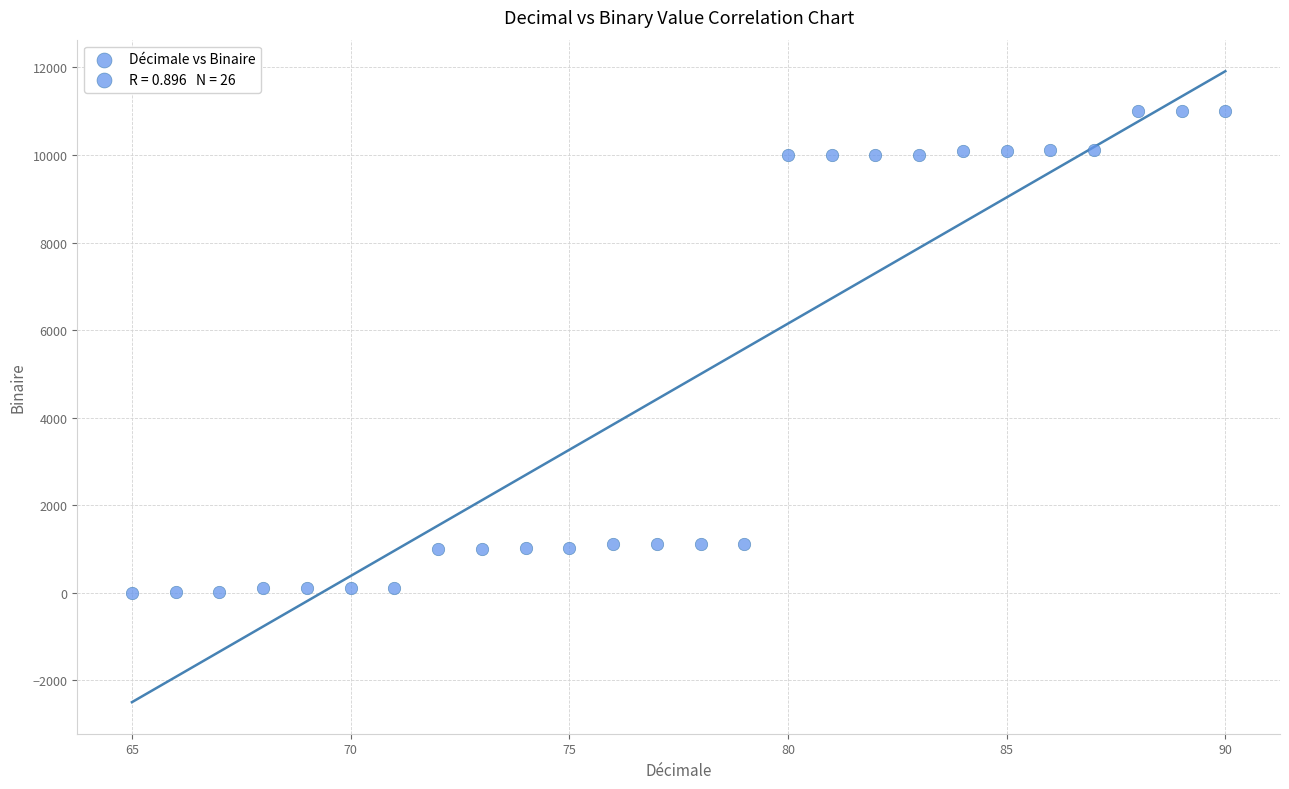

What is the range of X values (max minus min)?

25